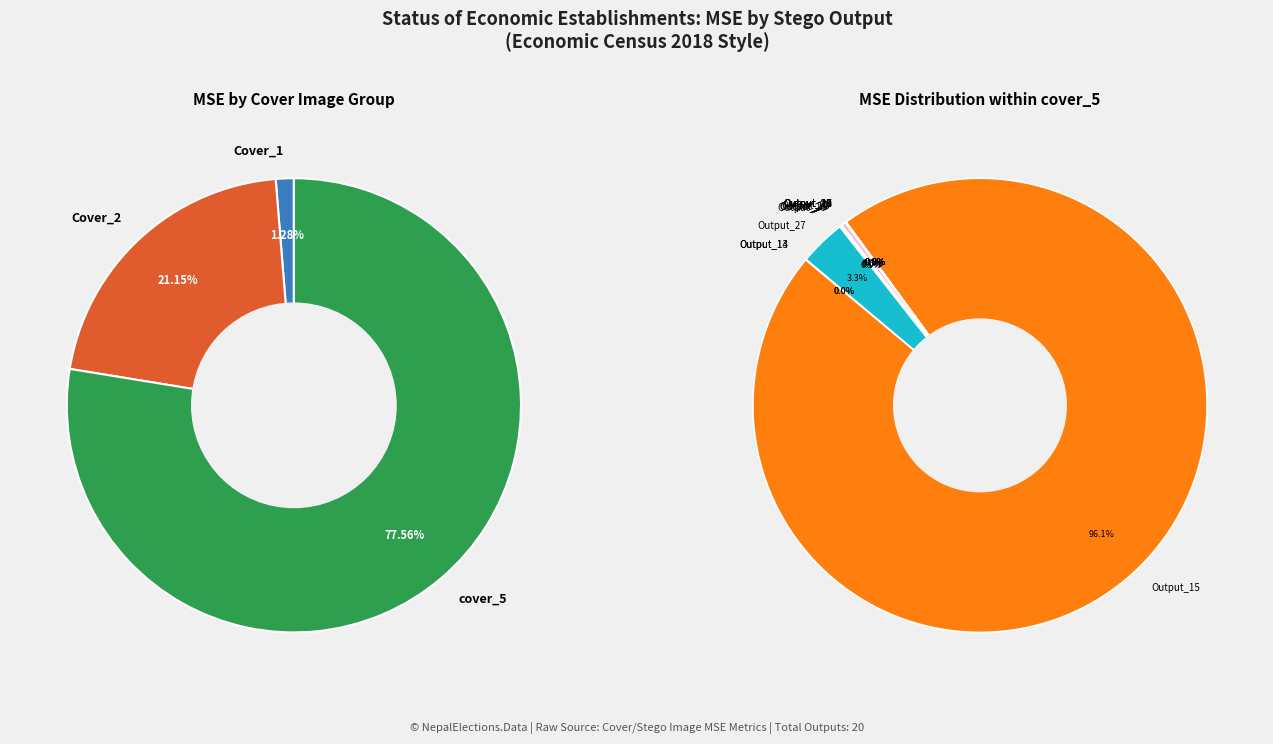

How many segments does this pie chart have?

20